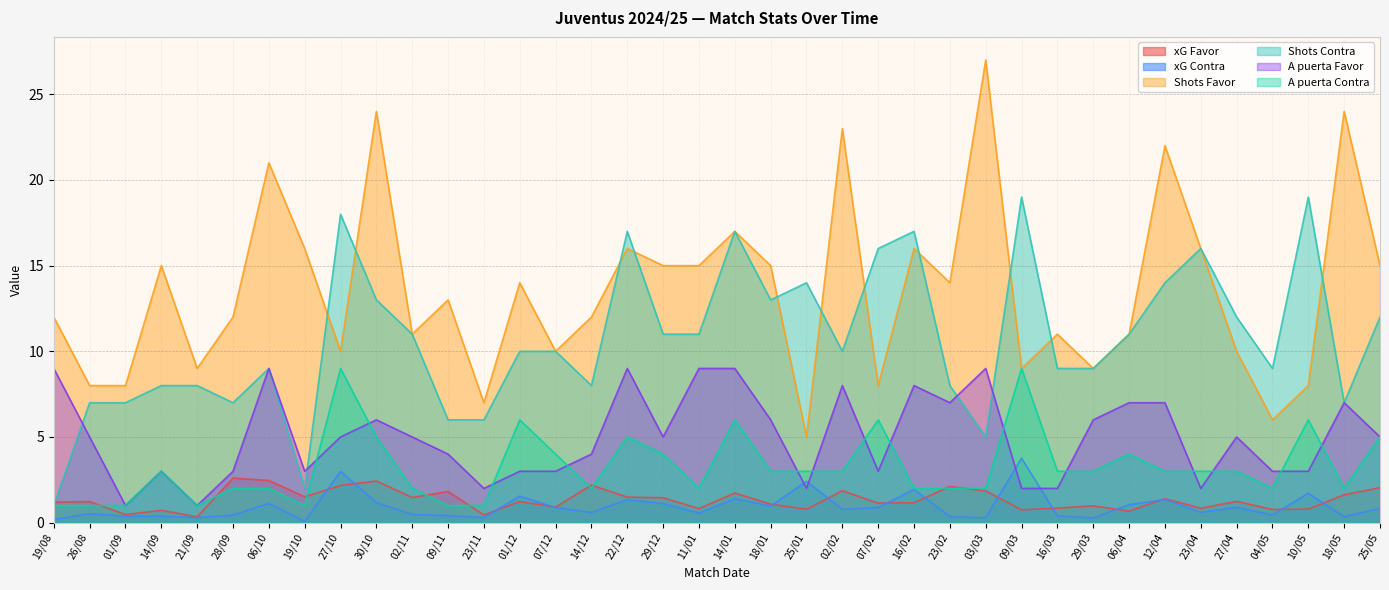

True or false: xG Contra and xG Favor intersect in this chart.

True